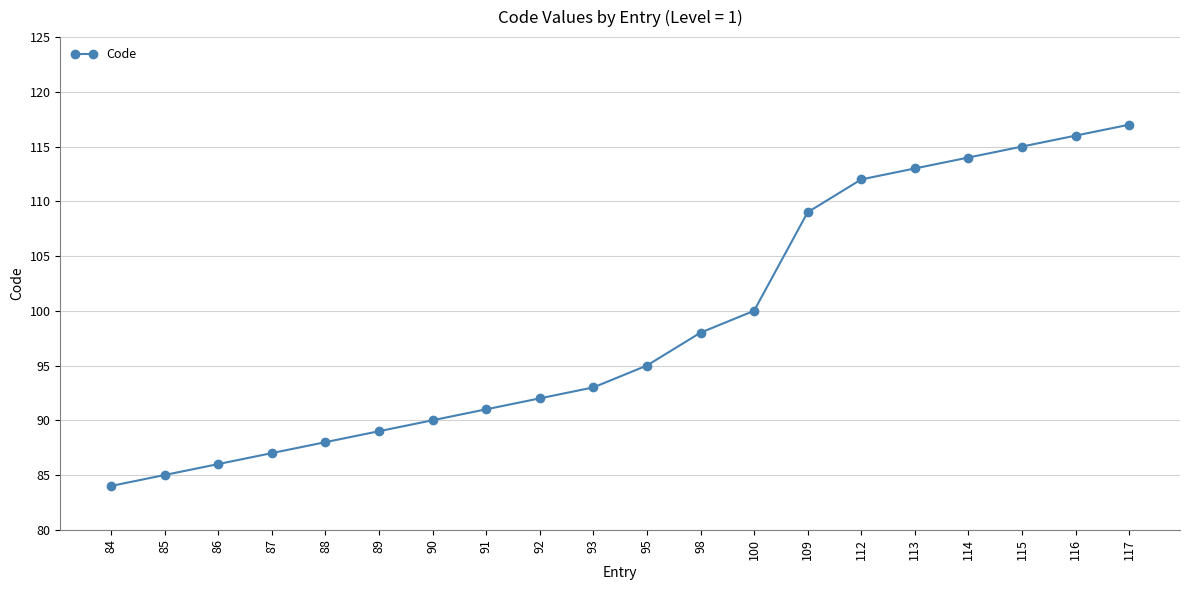

Is this an area chart (filled region under the line)?

No